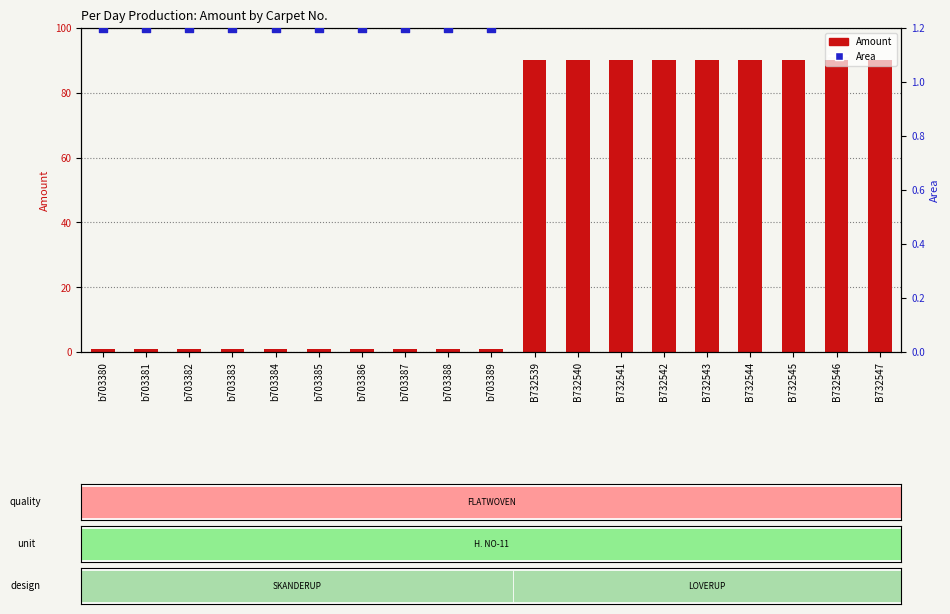

Which series has the largest Y range (max minus min)?

Amount